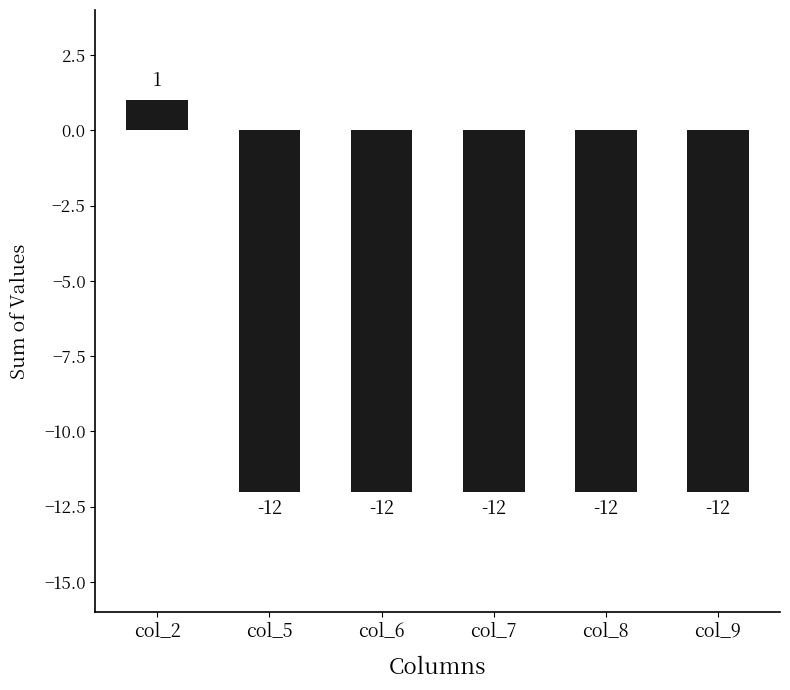

What is the approximate value at col_2?

1